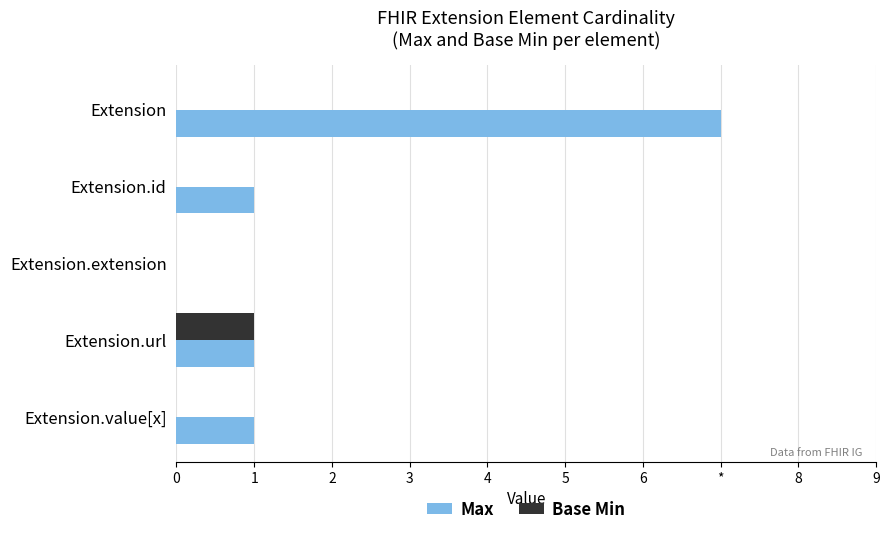

Count the Max values in the range 1 to 2.

3